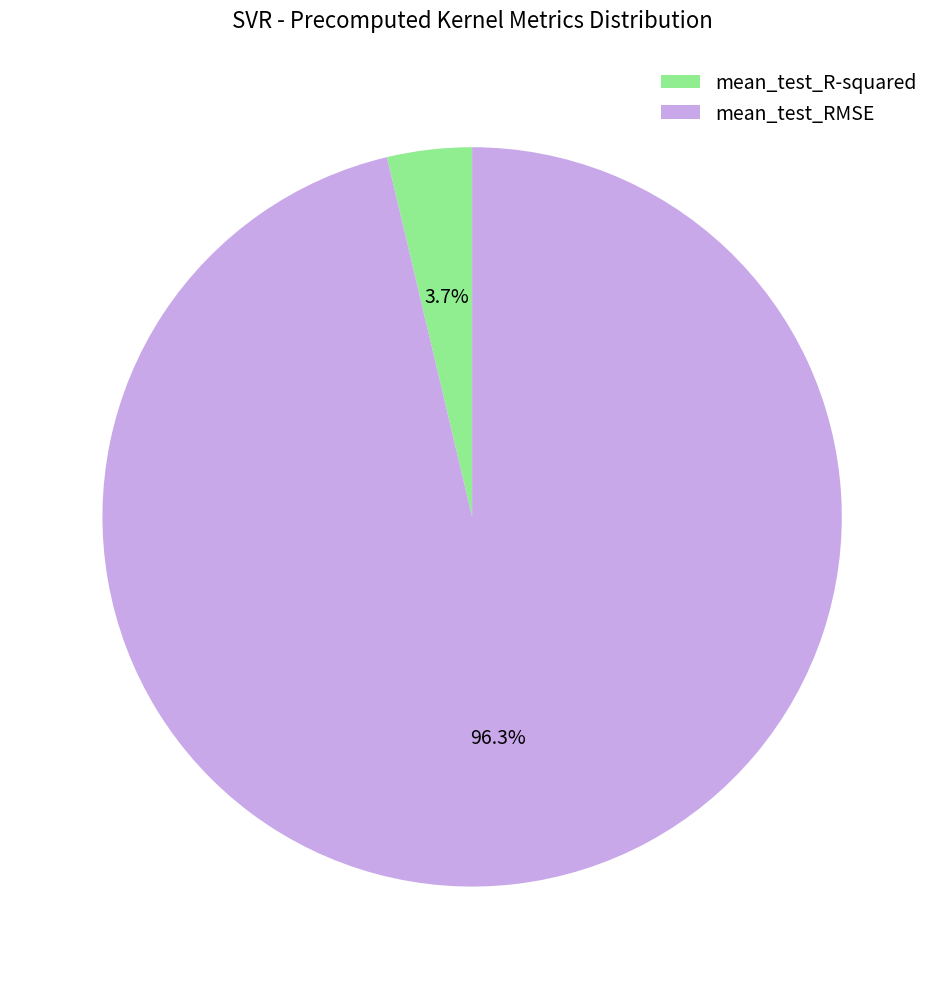

Is the sum of mean_test_R-squared and mean_test_RMSE greater than half?

Yes